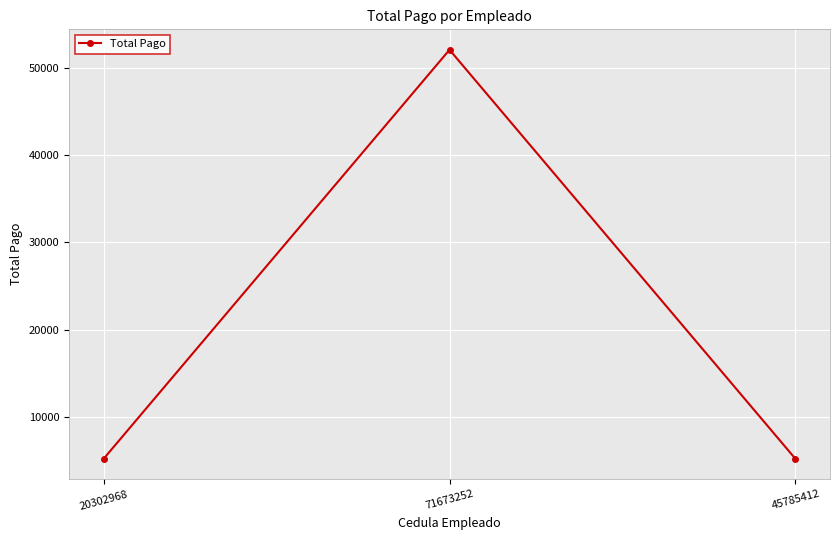

What position from the left is 71673252?

2